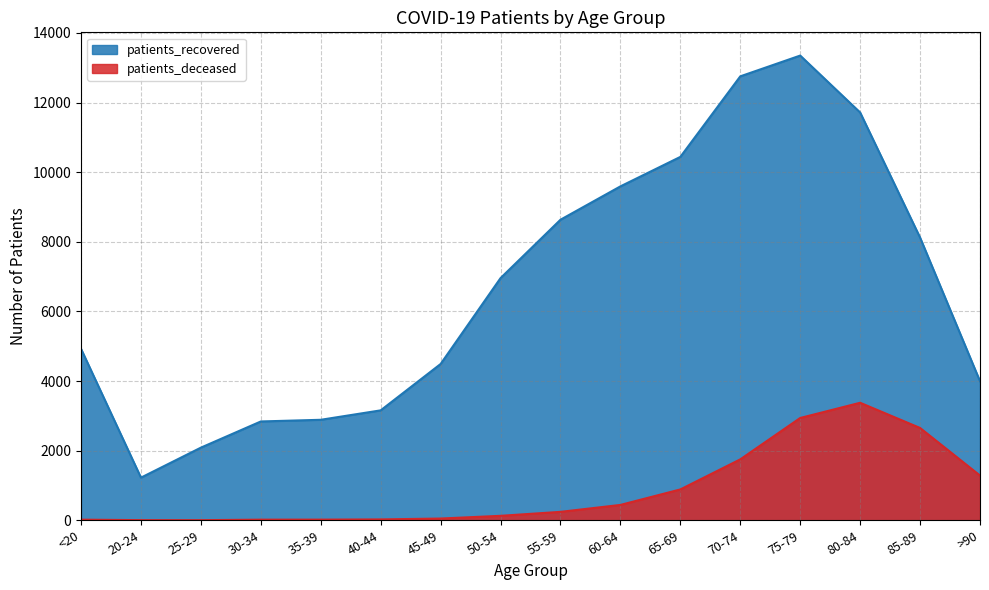

In patients_deceased, how many points are lower than both neighbors (excluding endpoints)?

1